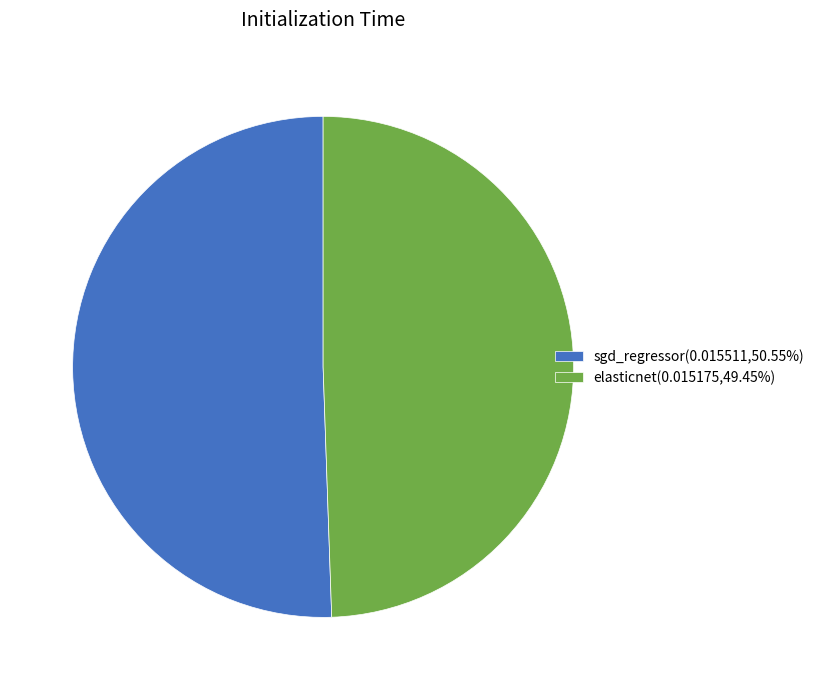

Count the number of slices in the pie.

2